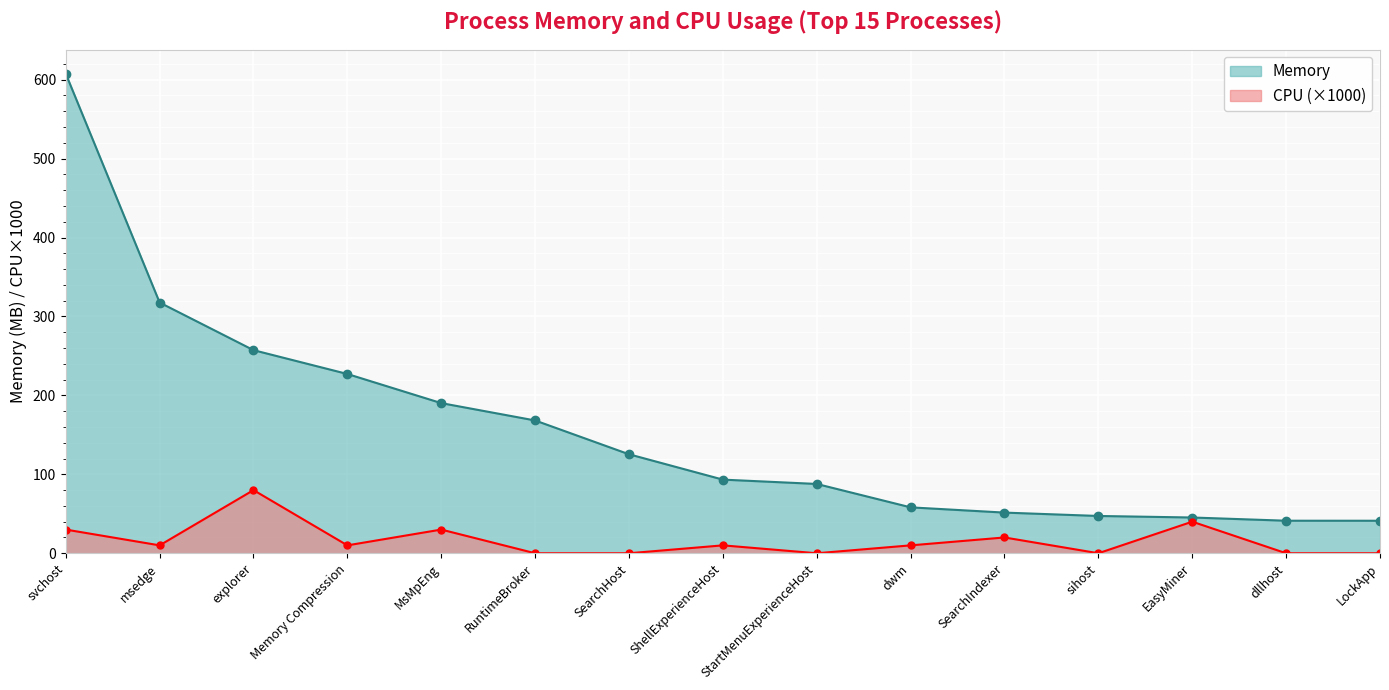

What is the difference between the maximum and second lowest values in the Memory series?

566.4